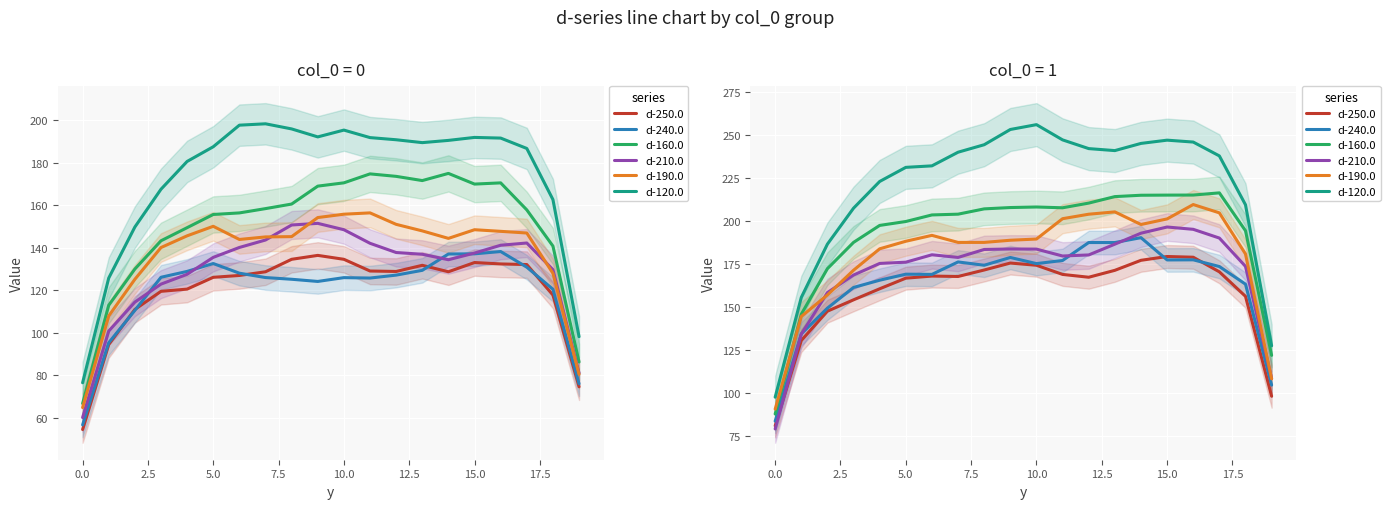

What is the difference between the second highest and minimum values in the d-190.0 series?

114.9